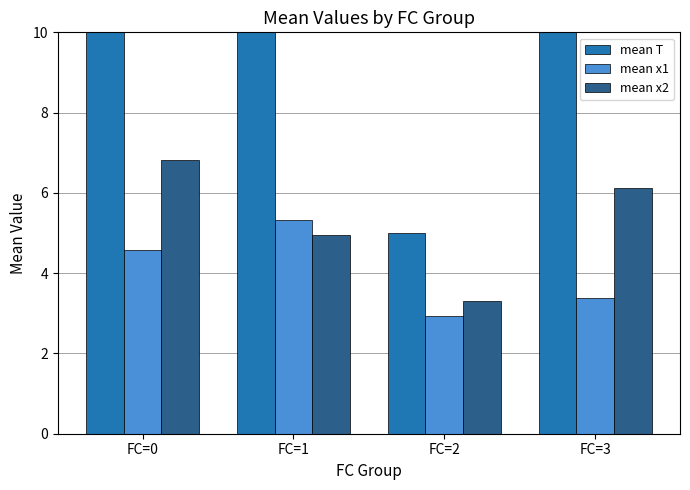

What is the highest value of the mean T series?

15.5